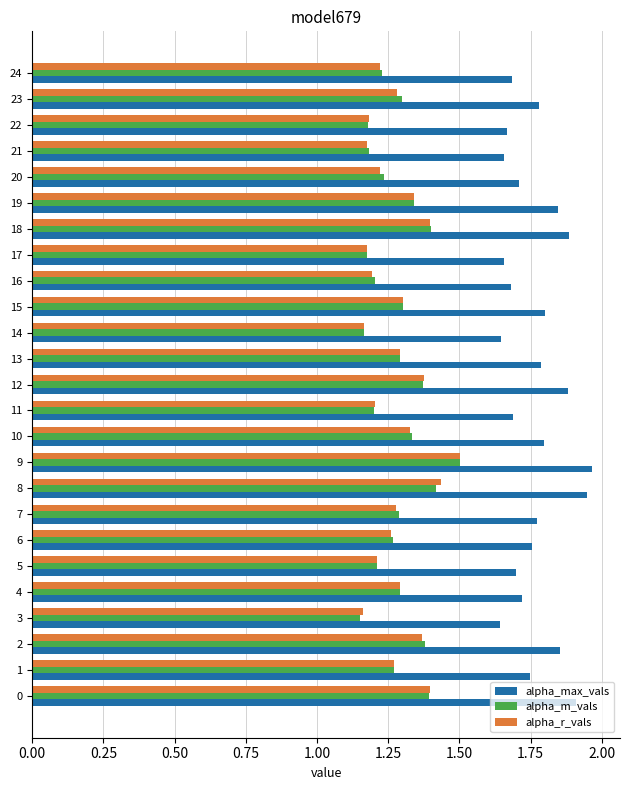

At how many categories does at least one series exceed 1?

25